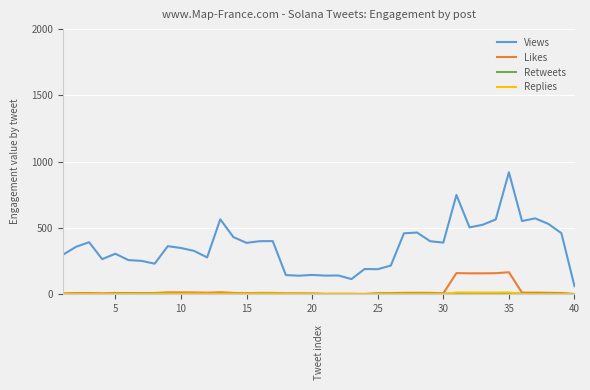

True or false: Likes and Views intersect in this chart.

False